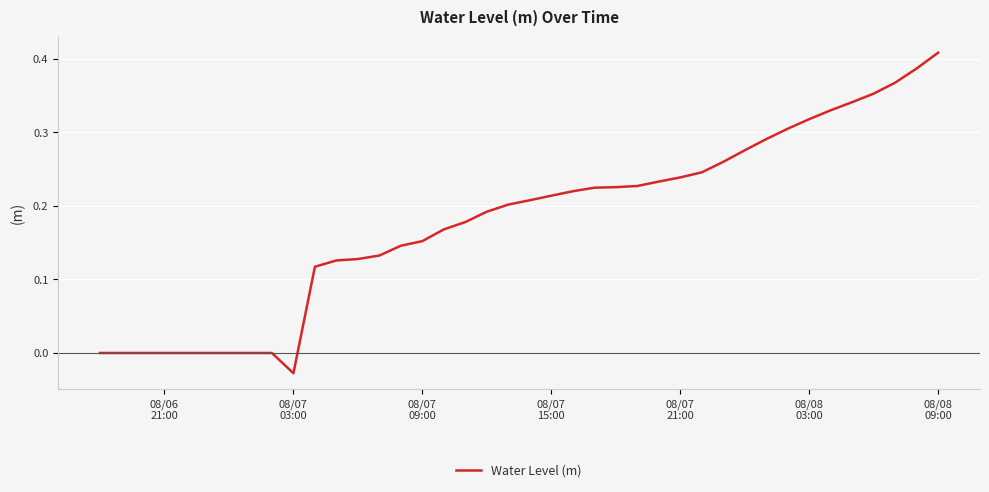

How many lines are shown in the chart?

1